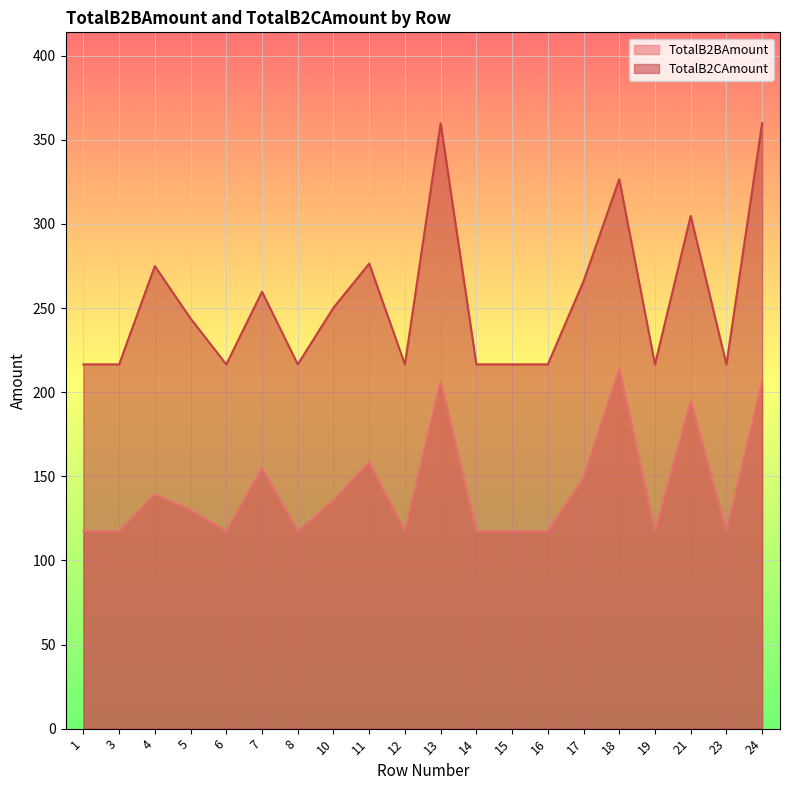

Which series has the largest total across all categories?

TotalB2CAmount